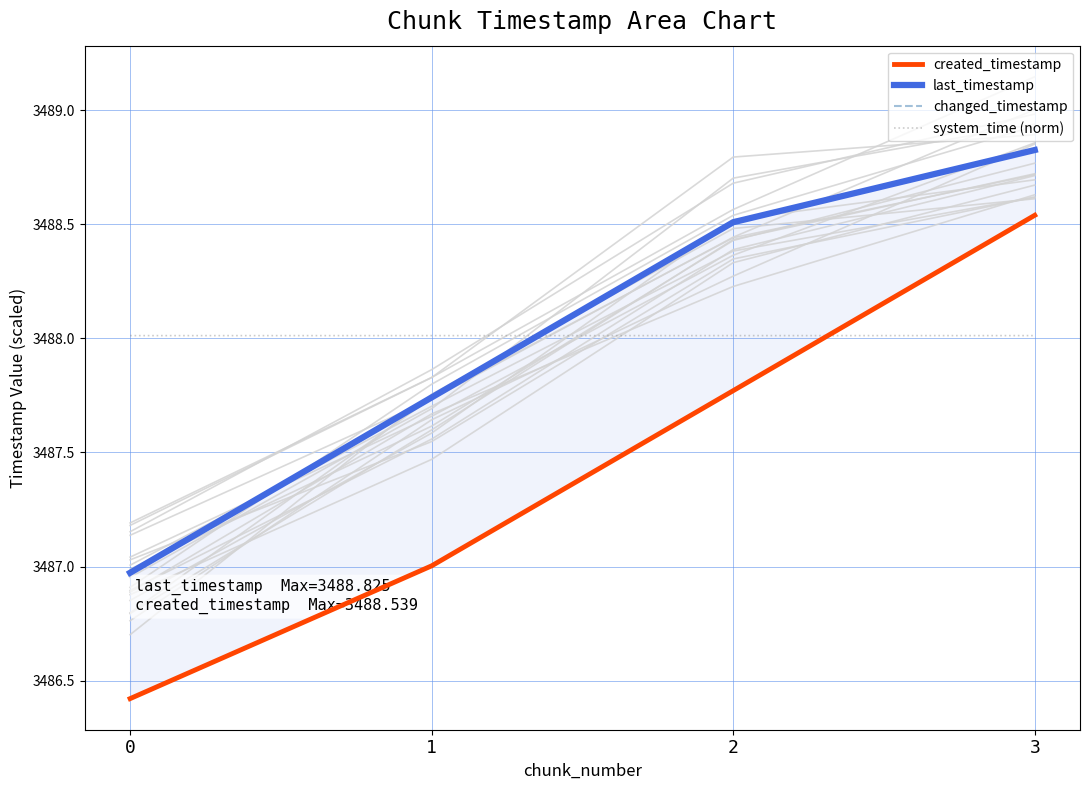

True or false: system_time (norm) and last_timestamp intersect in this chart.

True